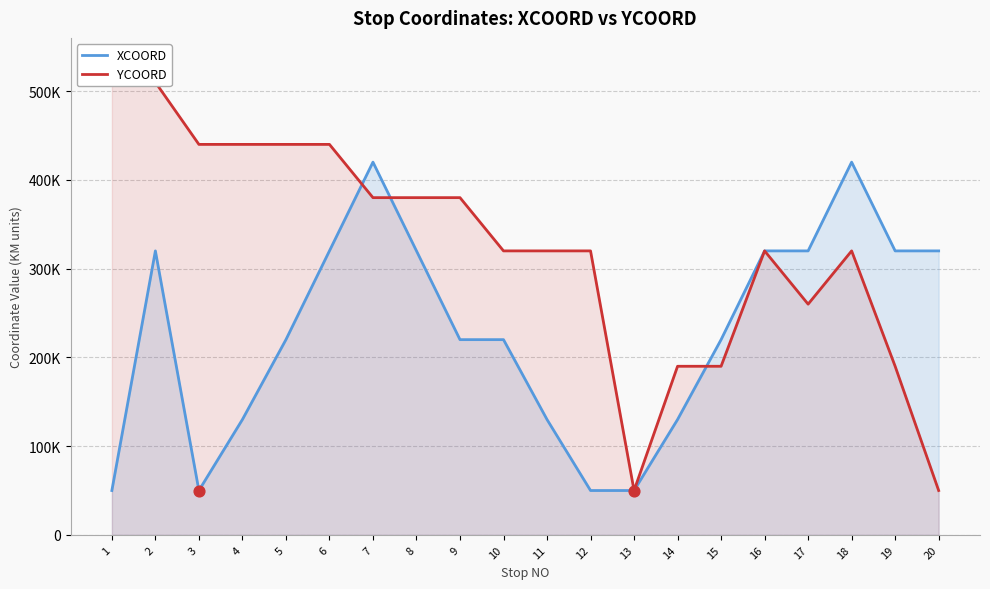

What are all the series names shown in the legend?

XCOORD, YCOORD